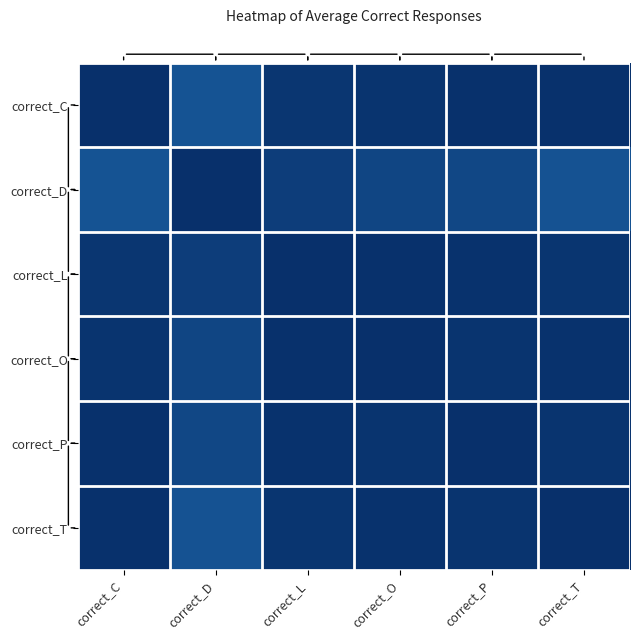

What is the greatest value displayed?

1.0